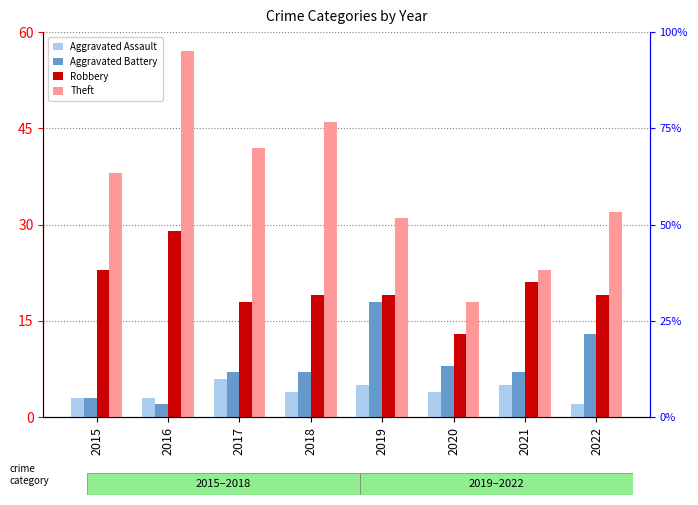

Which series has the widest spread of values?

Theft